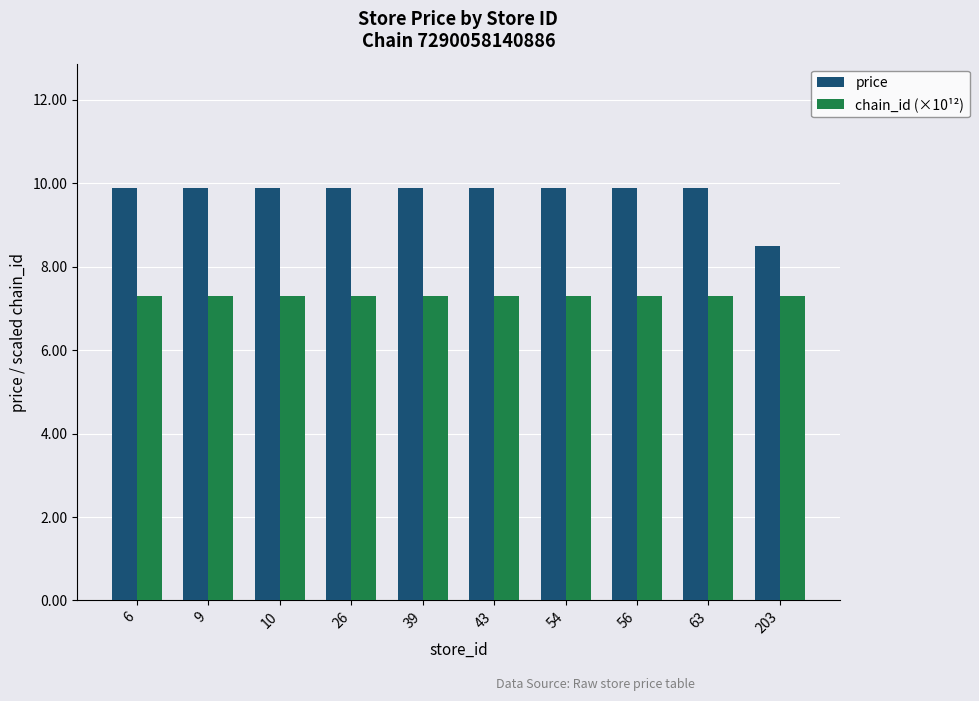

Which series has the widest spread of values?

price